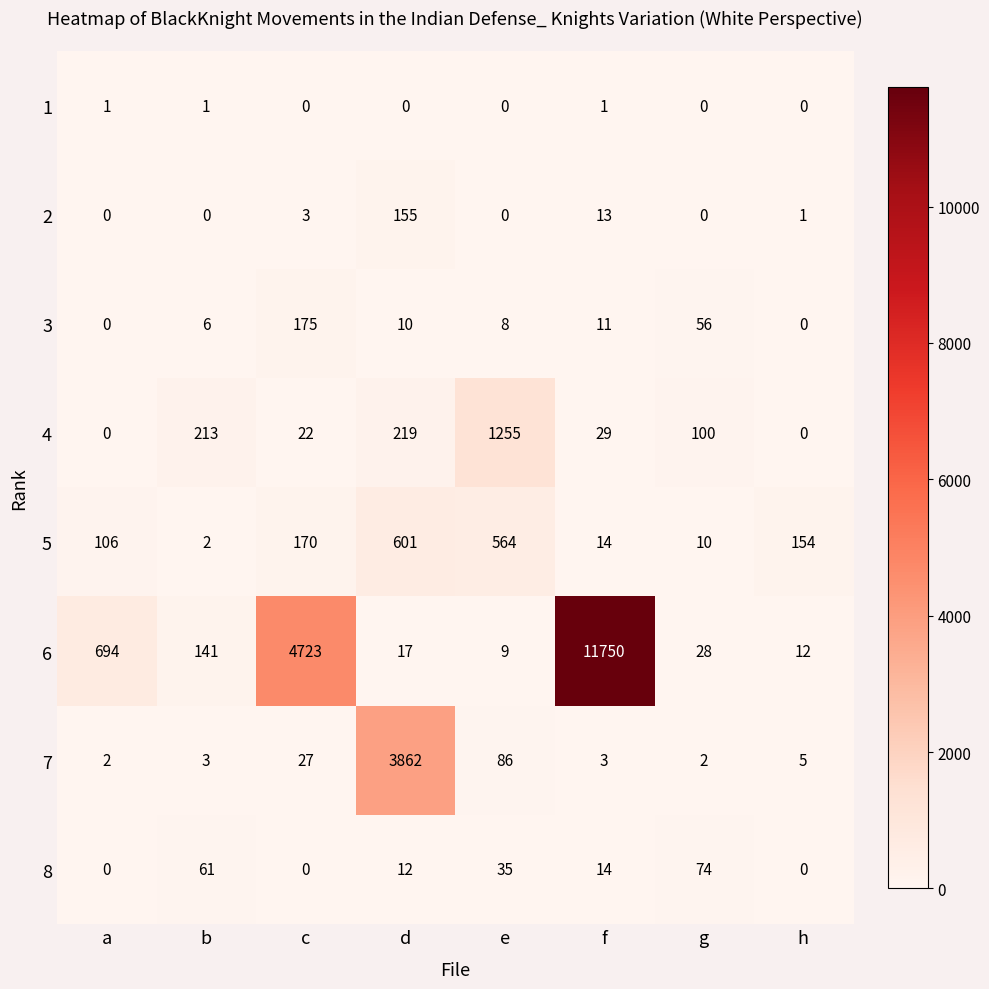

How many series are shown in this chart?

8